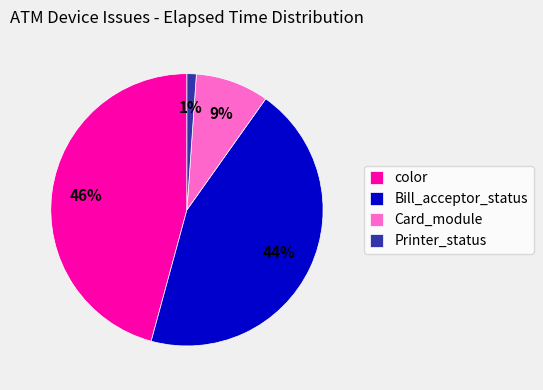

How many slices are in this pie chart?

4